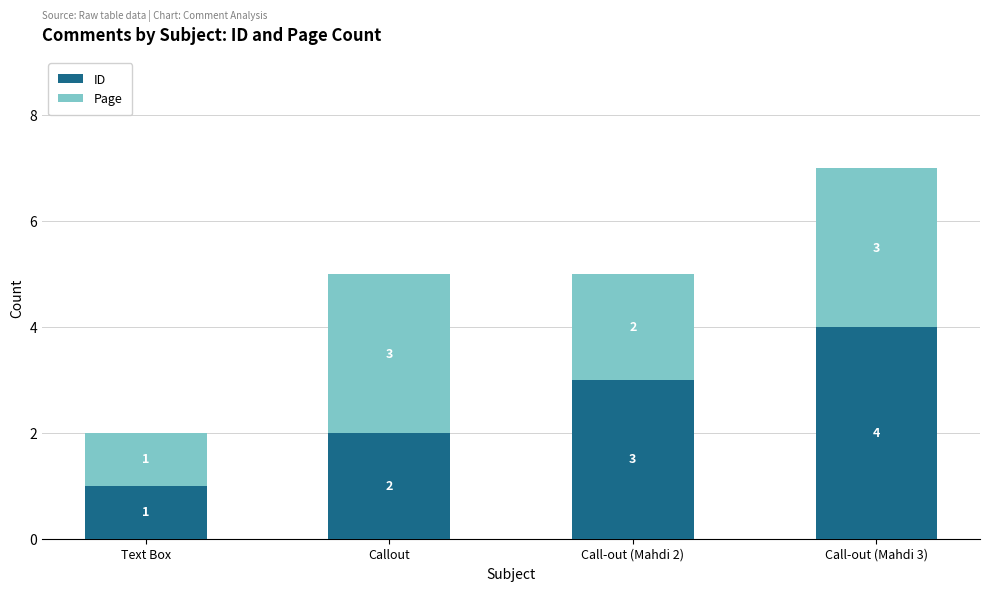

At which category is the sum across all series the highest?

Call-out (Mahdi 3)